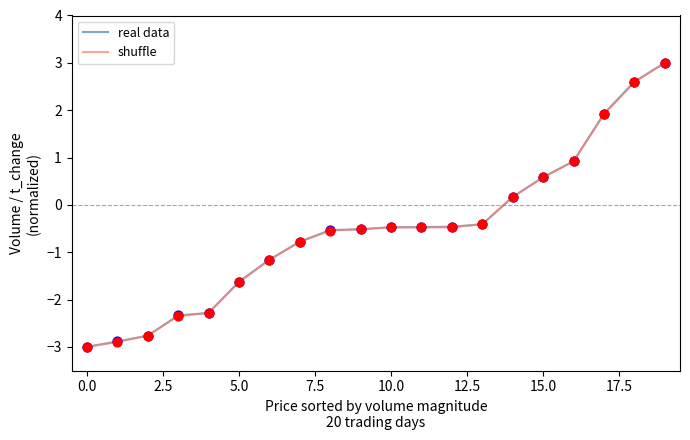

What is the highest value of the shuffle series?

3.0